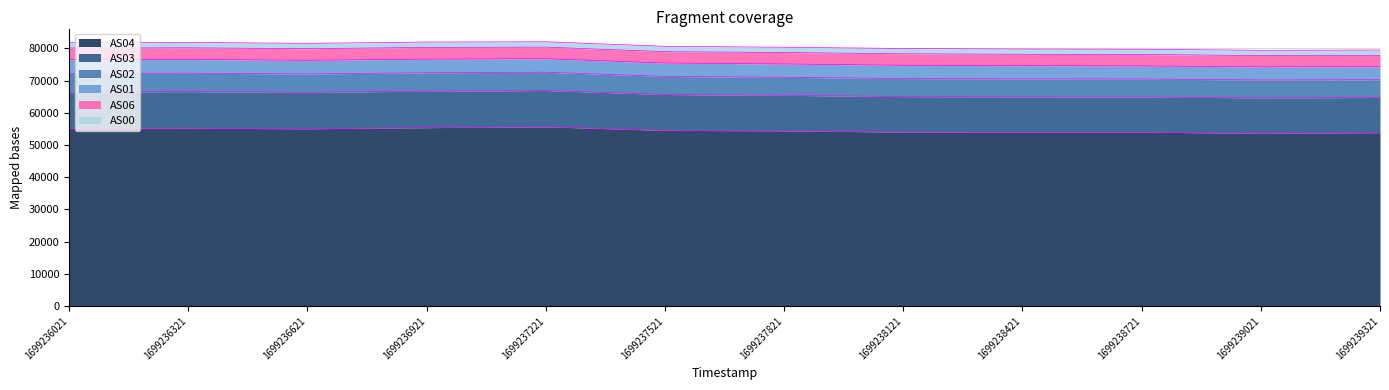

What is the value of the AS01 point at the 9th from the left?

4101